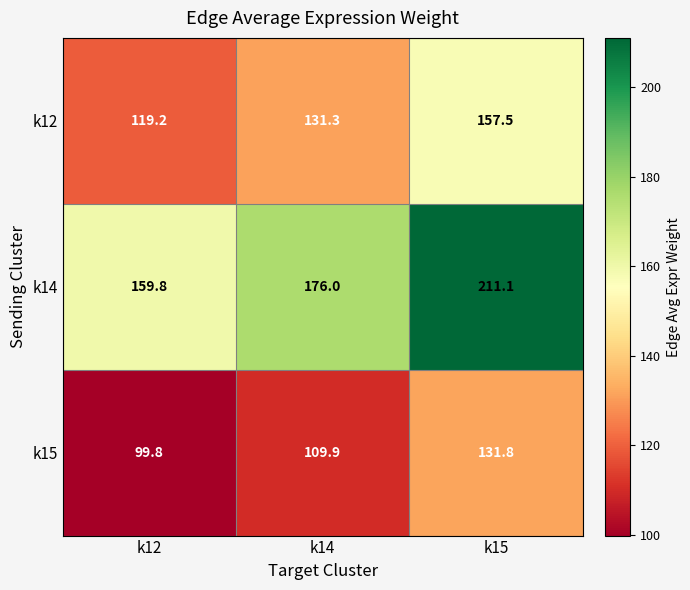

Where is k15 nearest to the value 115?

k14